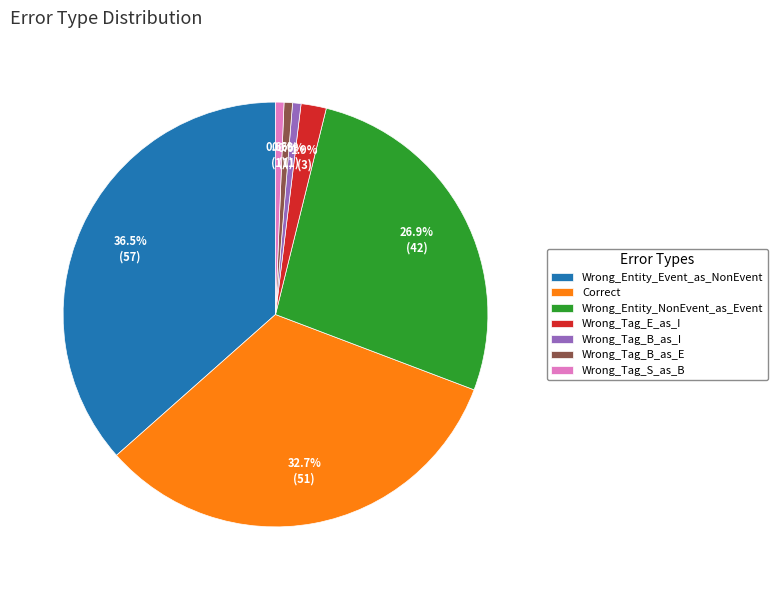

Which has a higher value, Correct or Wrong_Entity_Event_as_NonEvent?

Wrong_Entity_Event_as_NonEvent